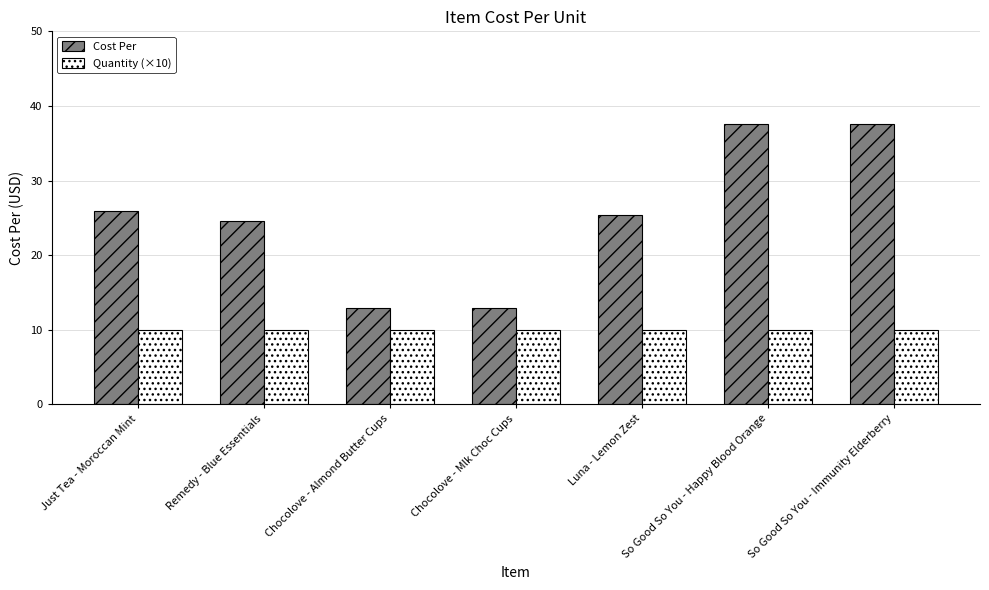

What is the minimum value for Quantity (×10)?

10.0